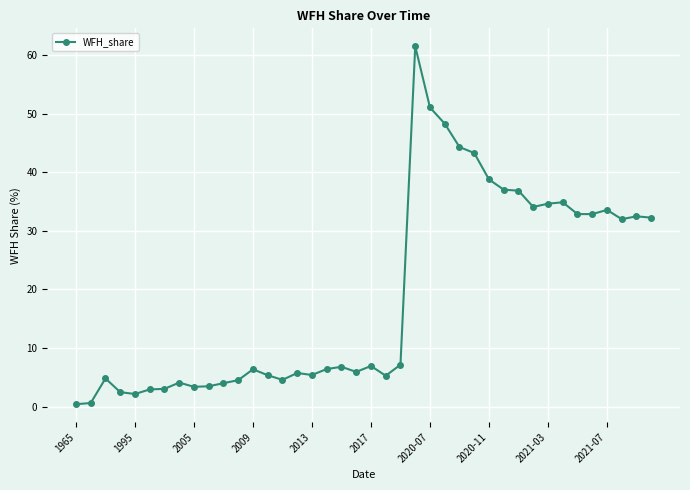

What is the sum of all values?

762.3